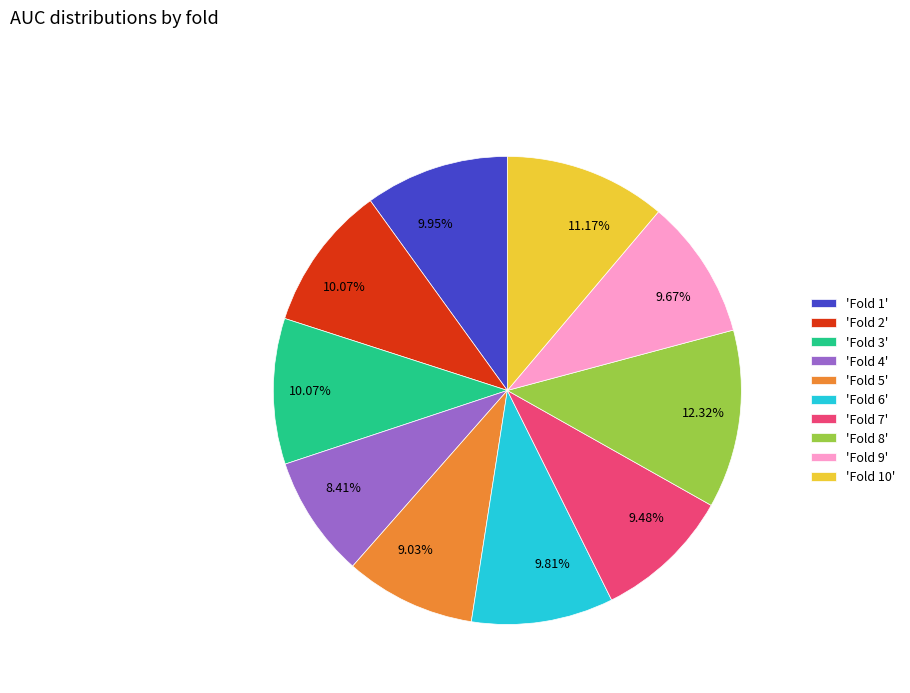

Is 'Fold 10' the majority of the pie?

No